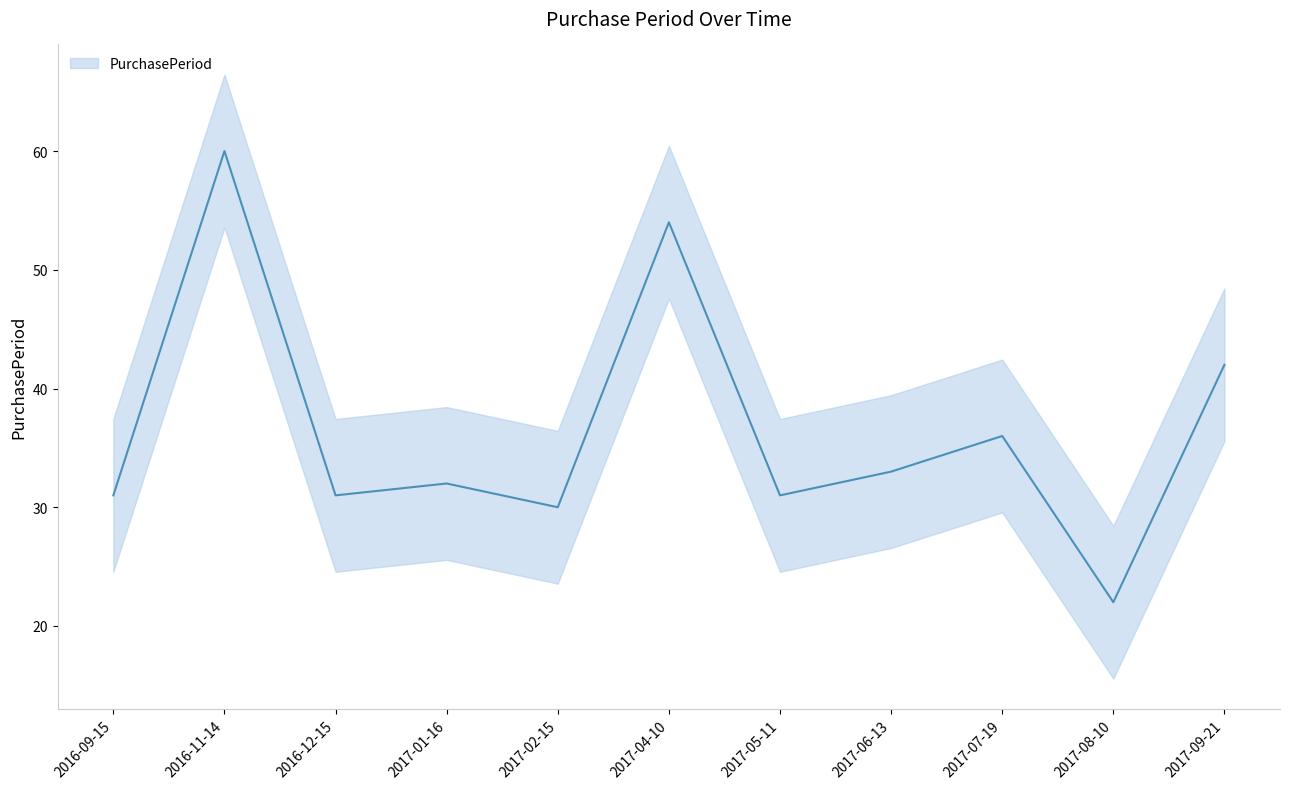

Reading left to right, list all the values displayed in this chart.

31	60	31	32	30	54	31	33	36	22	42